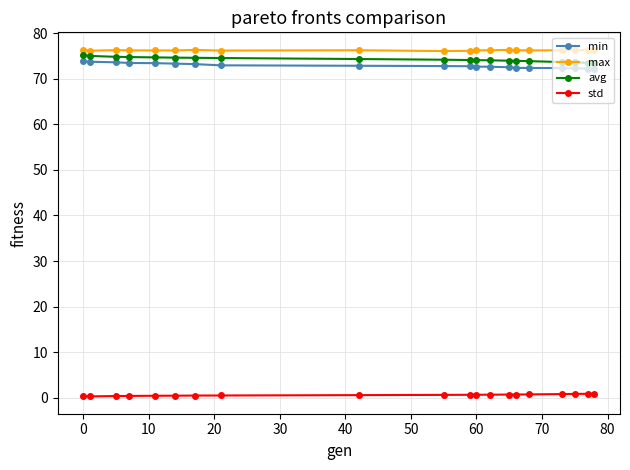

True or false: std and avg cross at least once.

False